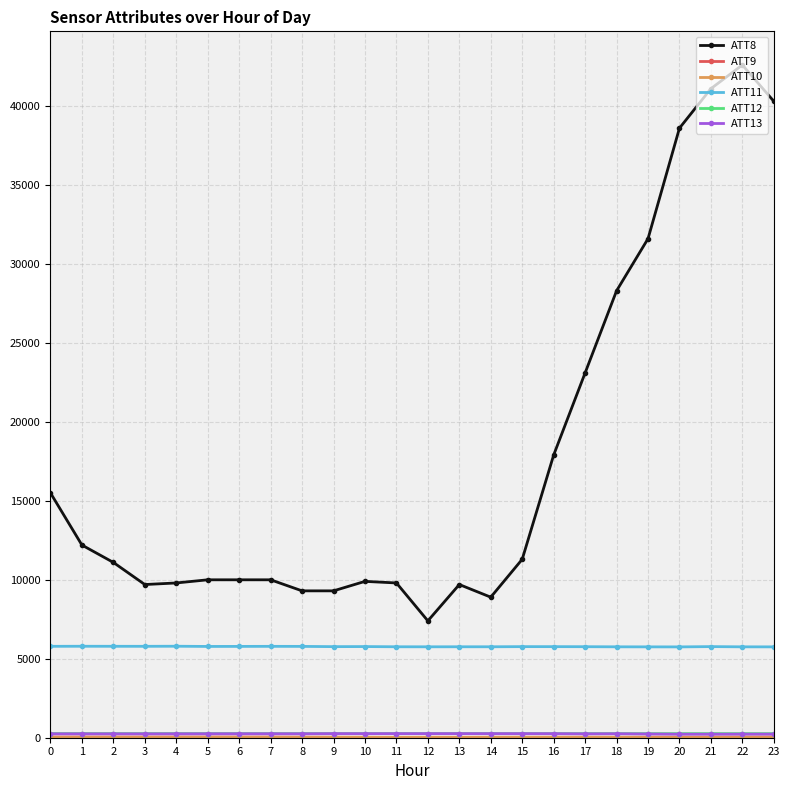

Which series has the largest total across all categories?

ATT8